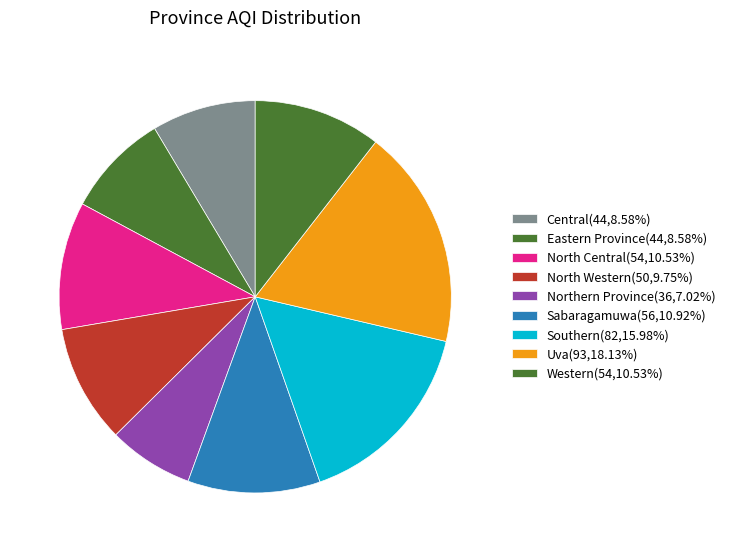

How many segments does this pie chart have?

9